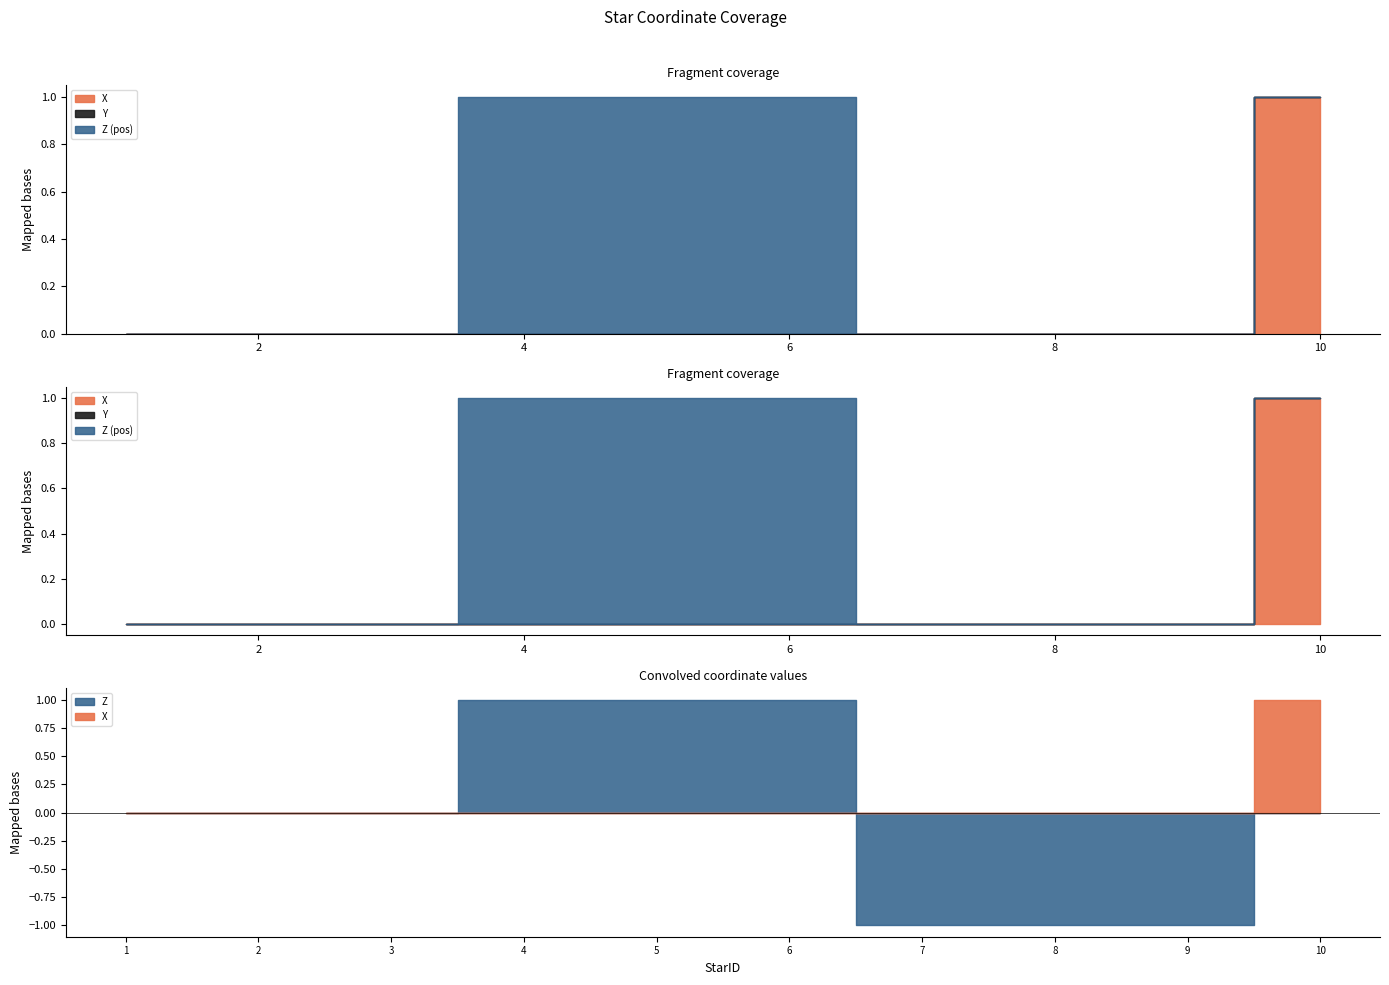

What is the difference between the maximum and minimum values in the X series?

1